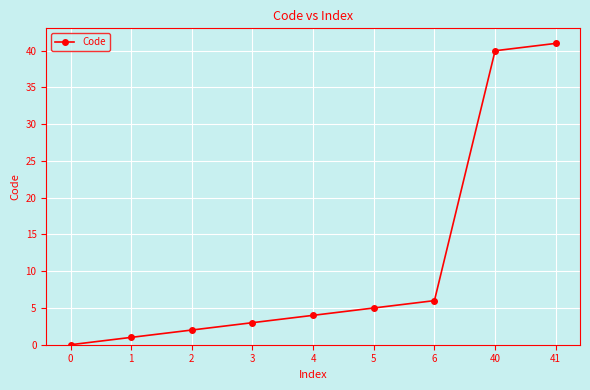

Count the number of data series in this chart.

1